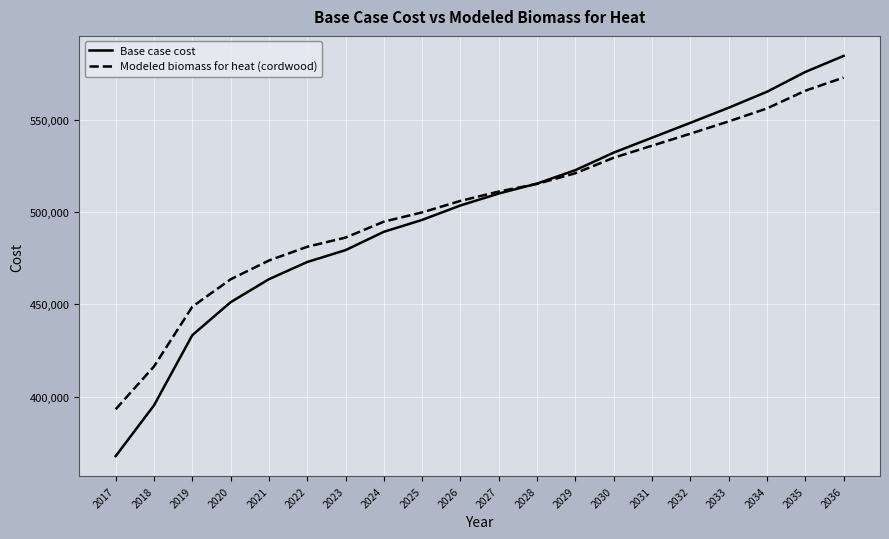

How many series are shown in this chart?

2